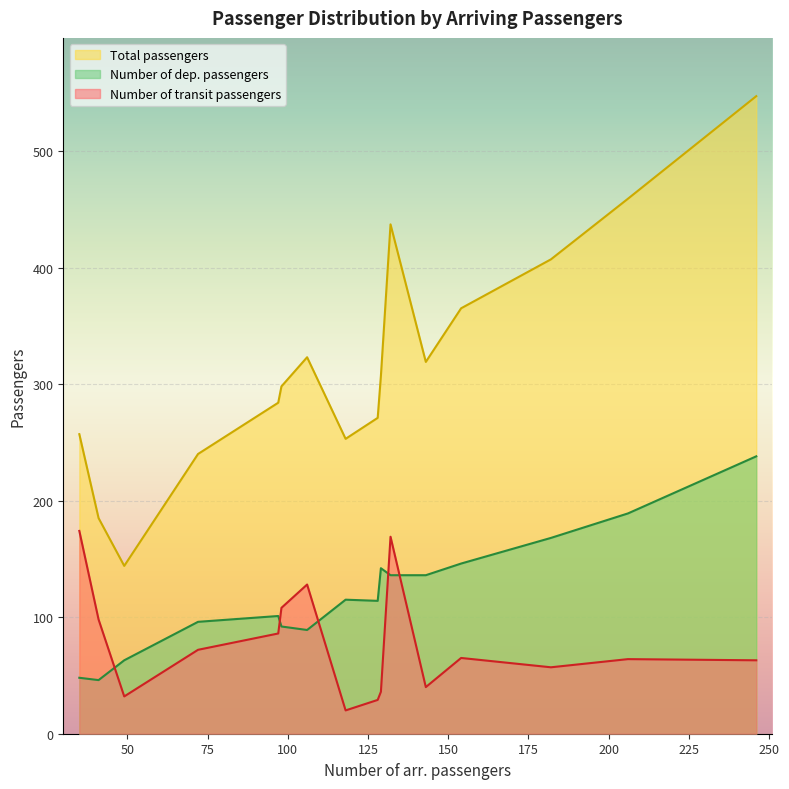

What is the difference between the Number of dep. passengers values at 246 and 129?

96